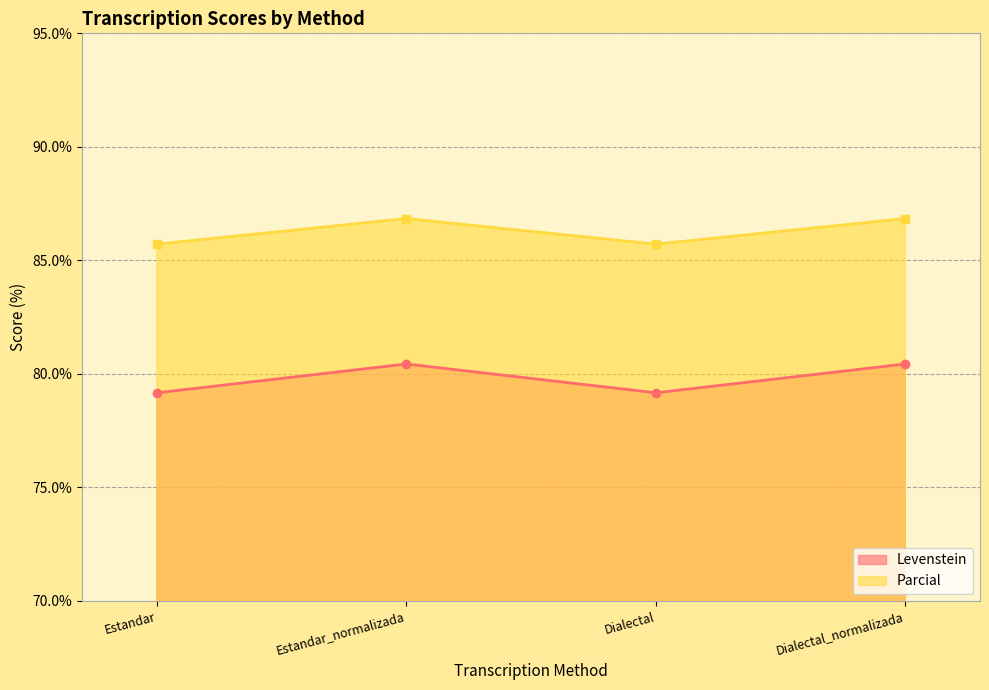

Rank the series by their maximum value, from highest to lowest.

Parcial, Levenstein